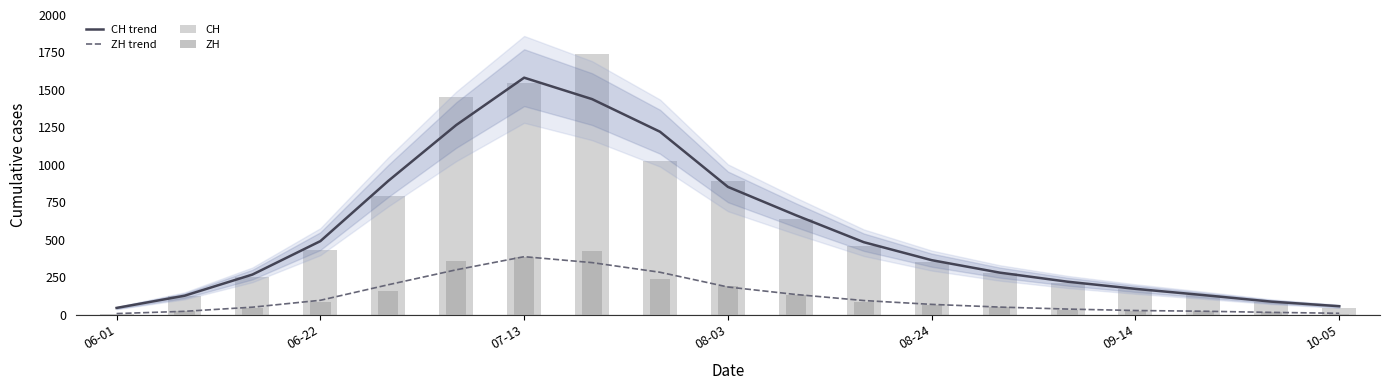

What is the greatest value displayed?

1741.0